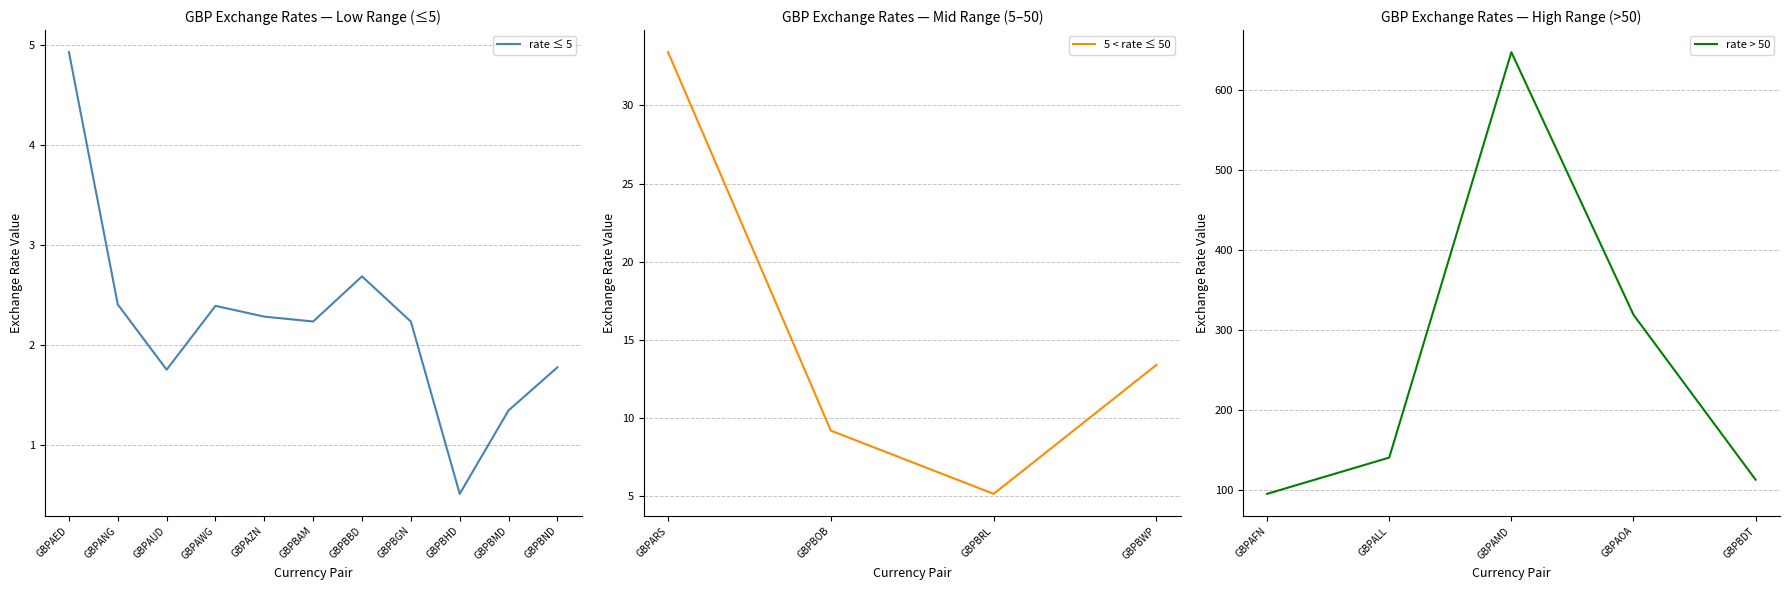

True or false: rate ≤ 5 has a value of 2.2 at GBPBGN.

True